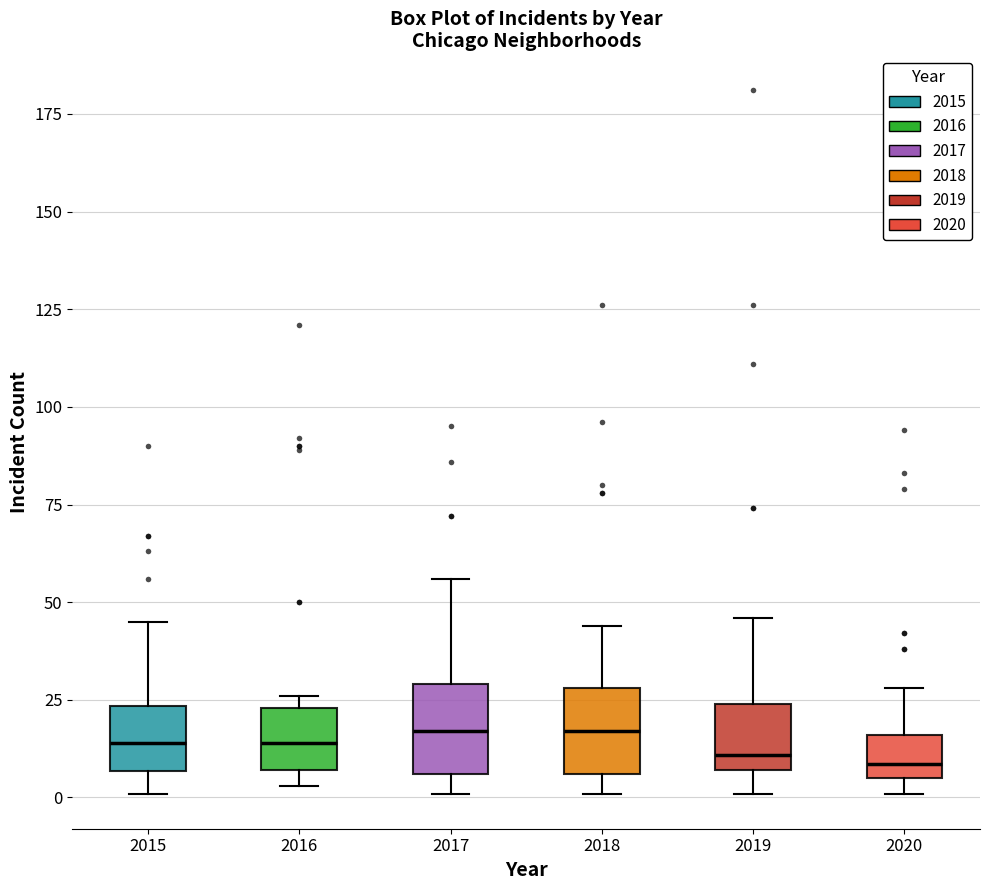

Reading left to right, read every box against the y-axis: the position of its median line, the range the box covers, and the ends of its whiskers. The values are not printed on the chart, so give them approximately, as read against the axis.

2015: median 15, box 5 to 25, whiskers 0 to 45
2016: median 15, box 5 to 25, whiskers 5 (just below the box's lower edge) to 25 (just above the box's upper edge)
2017: median 15, box 5 to 30, whiskers 0 to 55
2018: median 15, box 5 to 30, whiskers 0 to 45
2019: median 10, box 5 to 25, whiskers 0 to 45
2020: median 10, box 5 to 15, whiskers 0 to 30